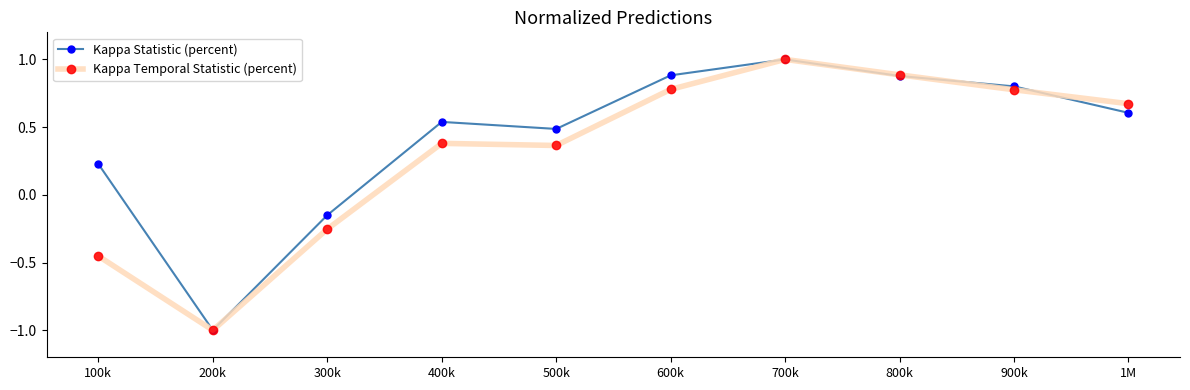

At which label is Kappa Temporal Statistic (percent) closest to 0?

300k